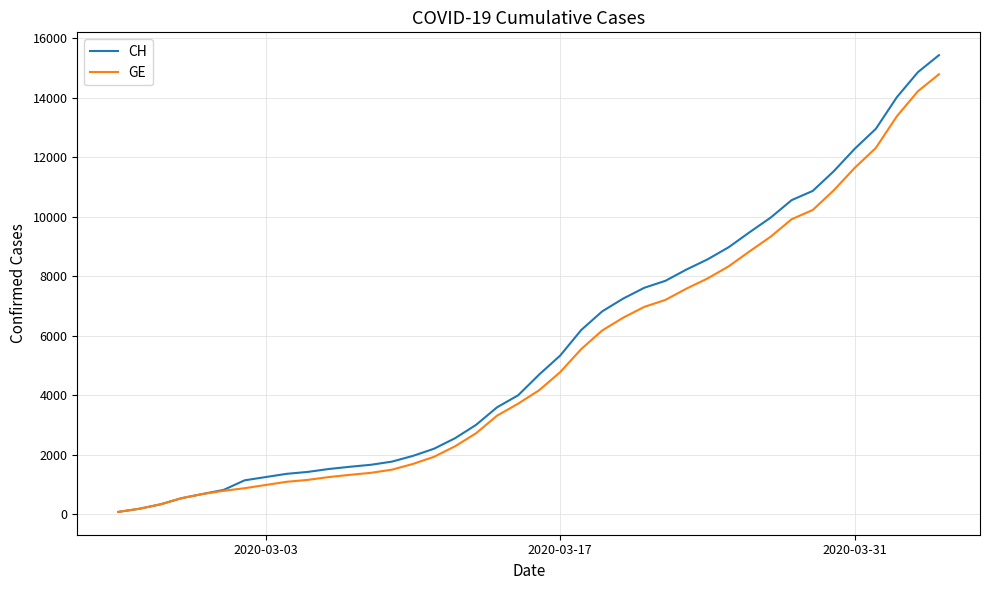

Which series has the widest spread of values?

CH